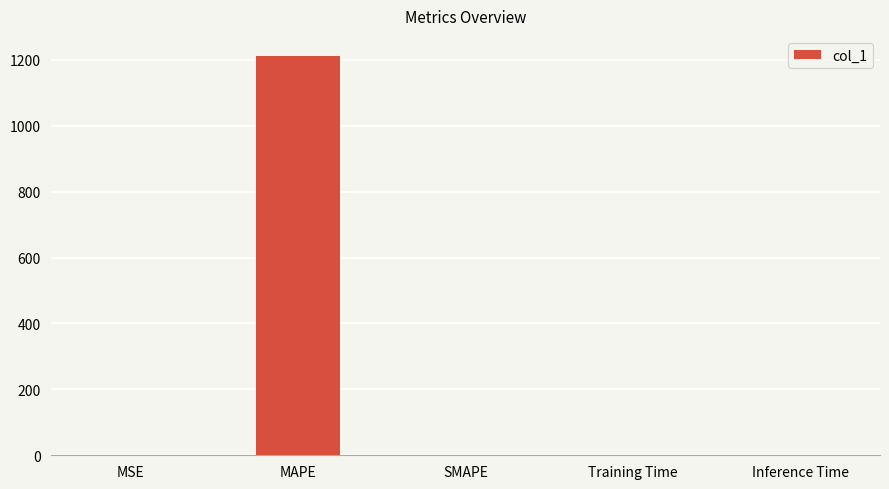

True or false: the data shows 0.0 at Training Time.

True